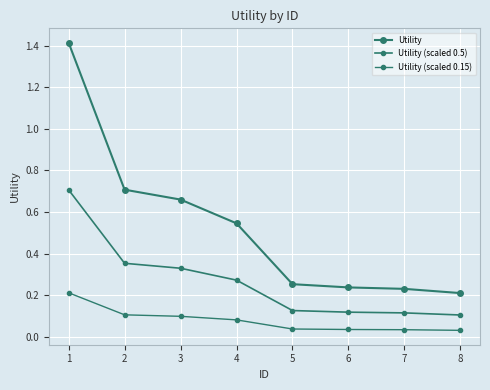

Rank the categories by Utility (scaled 0.15) value from highest to lowest.

1, 2, 3, 4, 5, 6, 7, 8